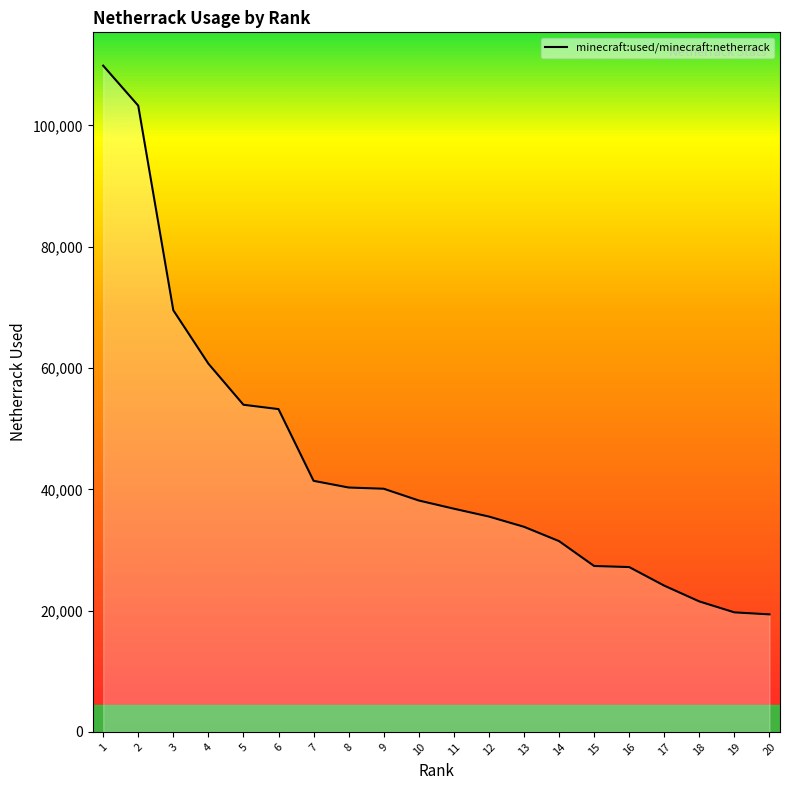

Does the chart have visible grid lines?

No